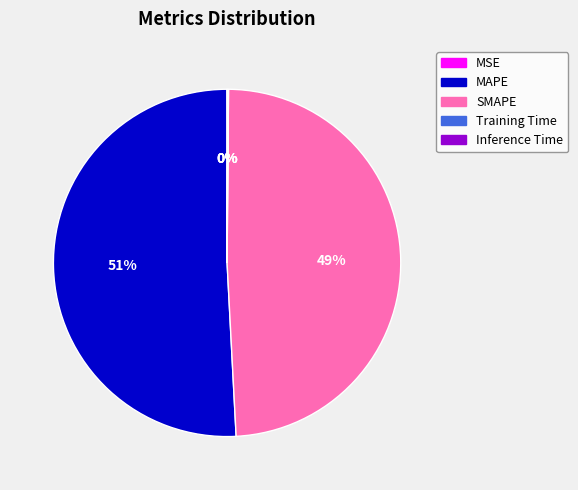

Which category accounts for the majority?

MAPE